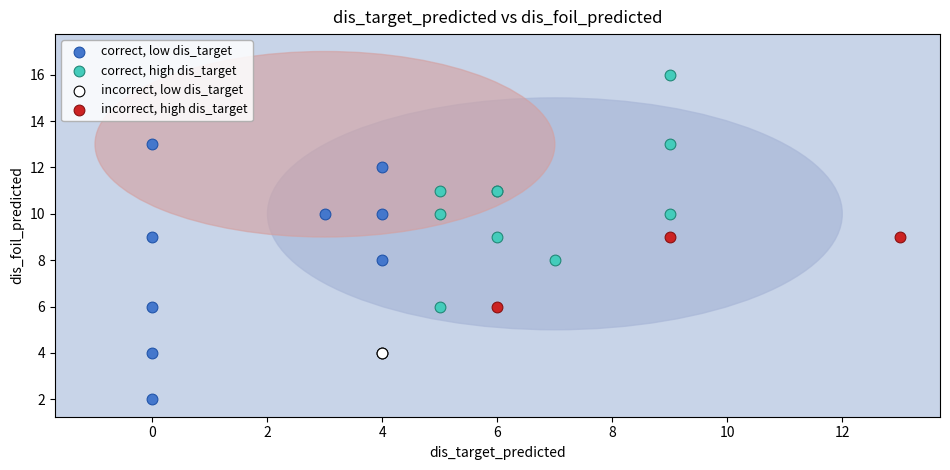

What are all the series names shown in the legend?

correct, low dis_target, correct, high dis_target, incorrect, low dis_target, incorrect, high dis_target